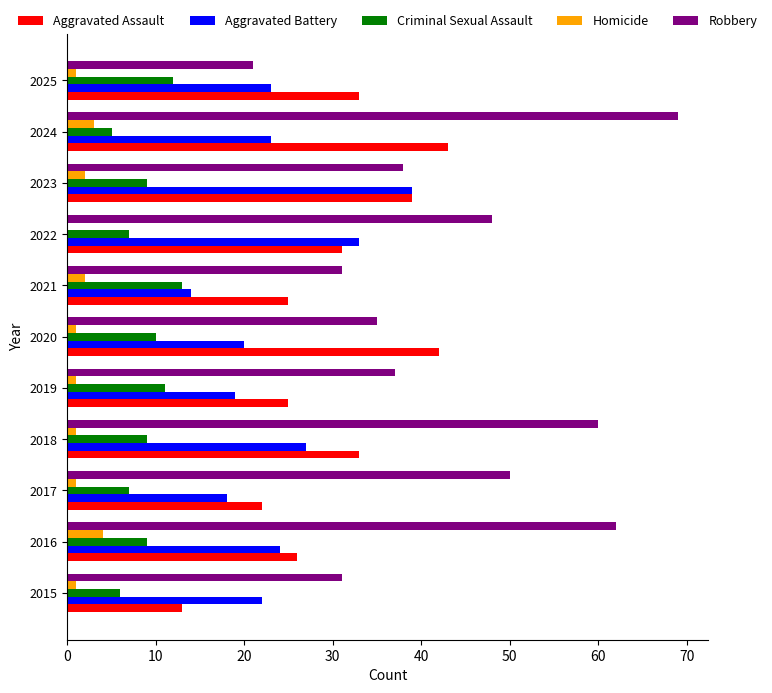

At which category is the sum across all series the highest?

2024